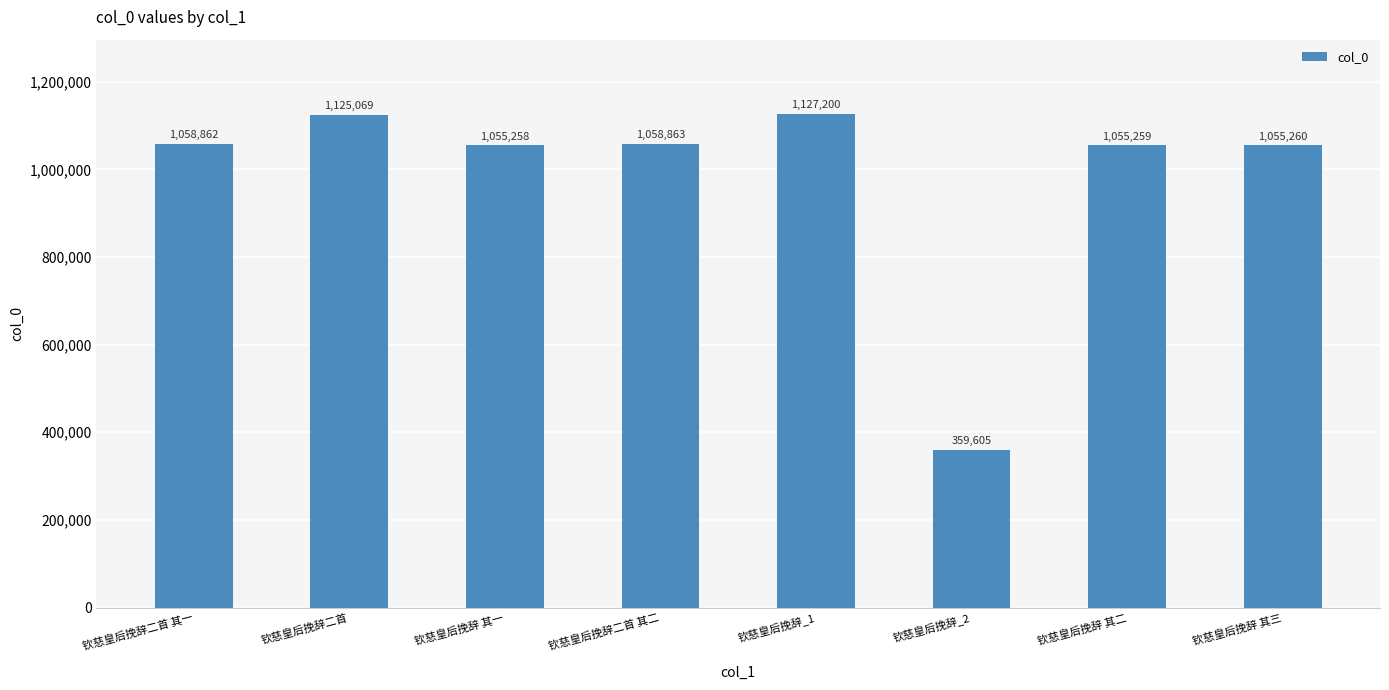

What is the value of the 7th bar from the left?

1055259